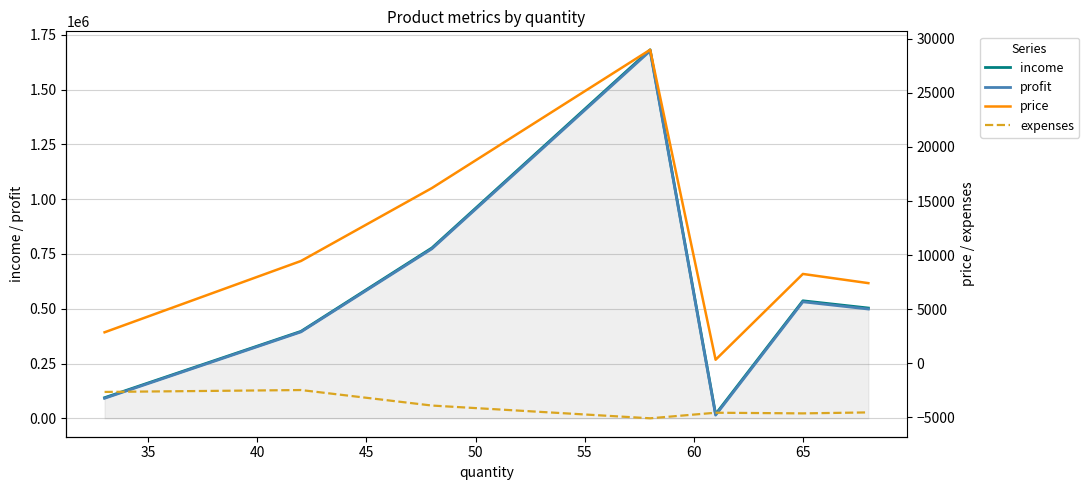

What is the maximum value for income?

1682000